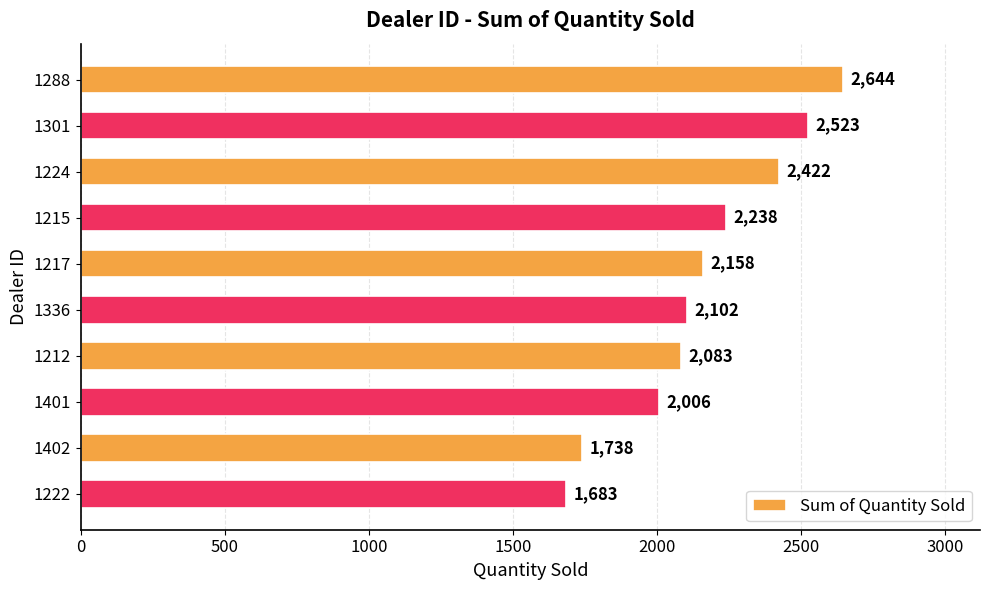

How many bars are there in total?

10